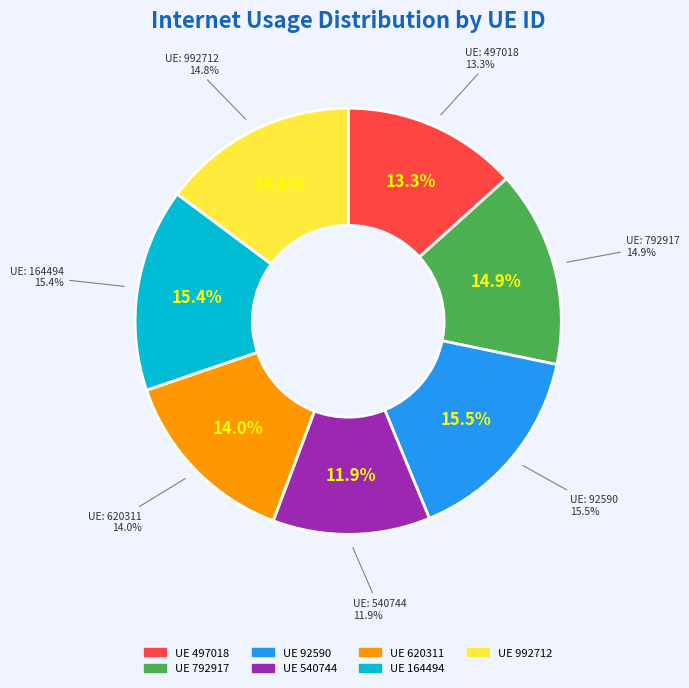

Is there a majority slice in this chart?

No